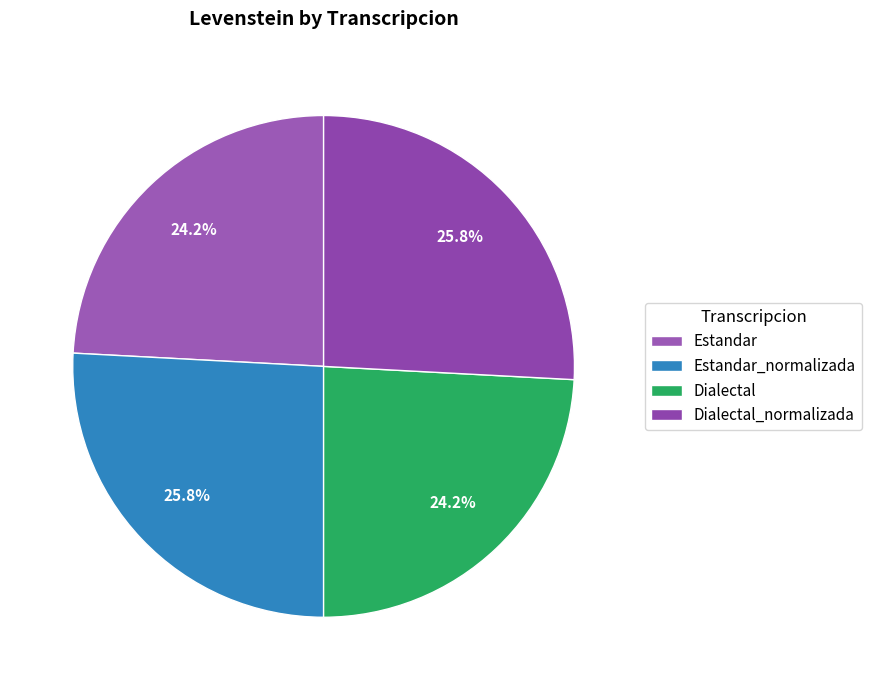

What percentage is the Estandar slice, to the nearest percent?

24%